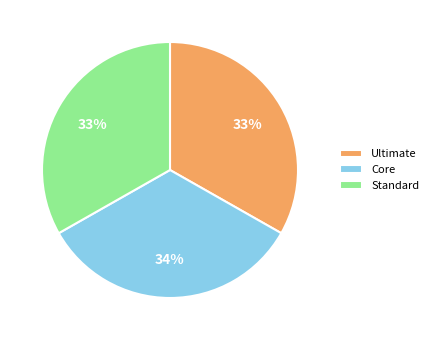

How many slices are in this pie chart?

3